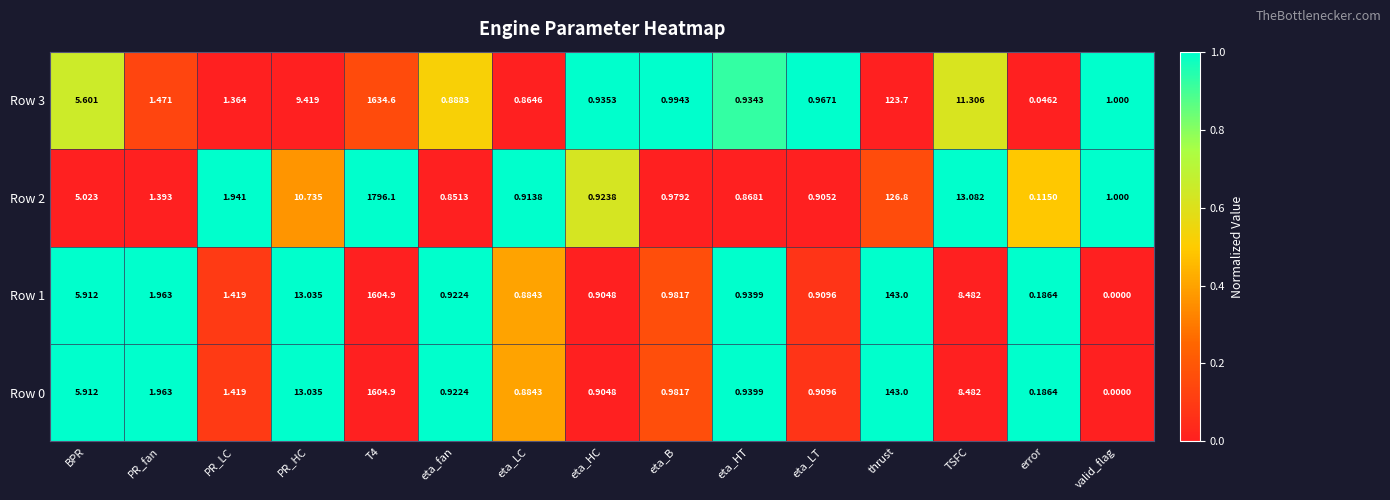

How many data points does each series have?

15